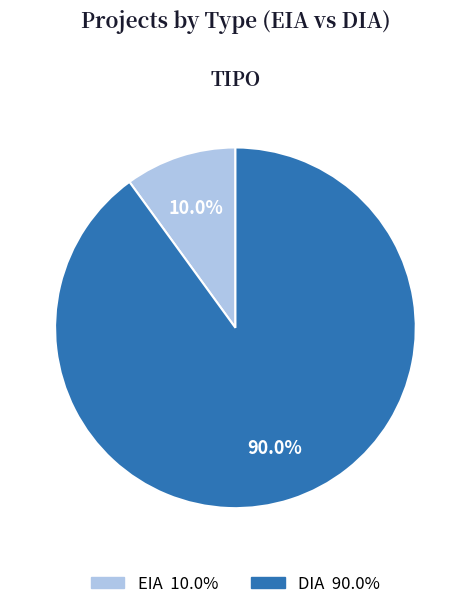

To the nearest percent, what is the average slice percentage?

50%